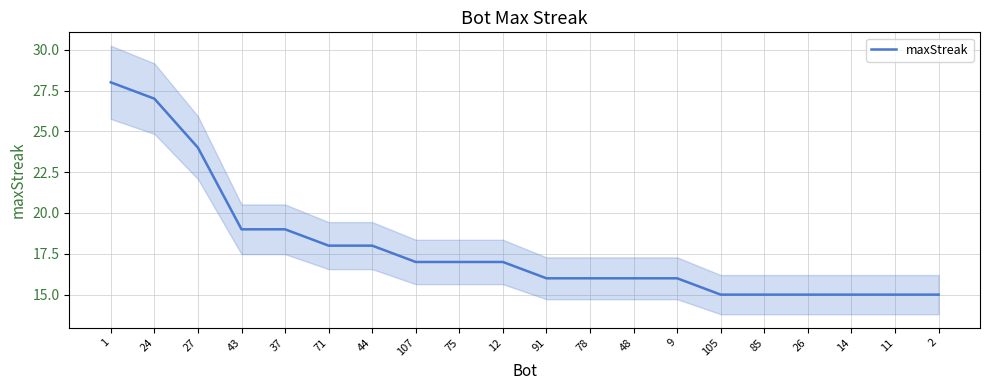

What is the greatest value displayed?

28